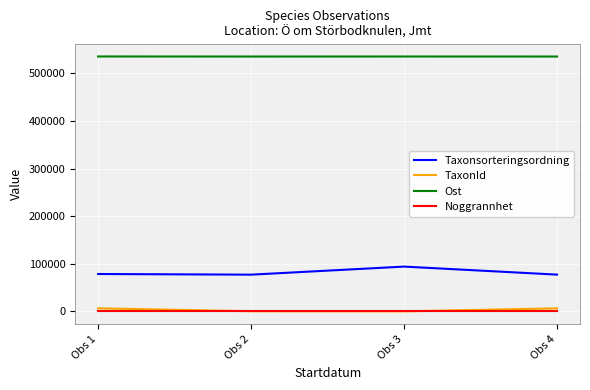

Is the value of Ost at Obs 1 greater than the value of TaxonId at Obs 1?

Yes